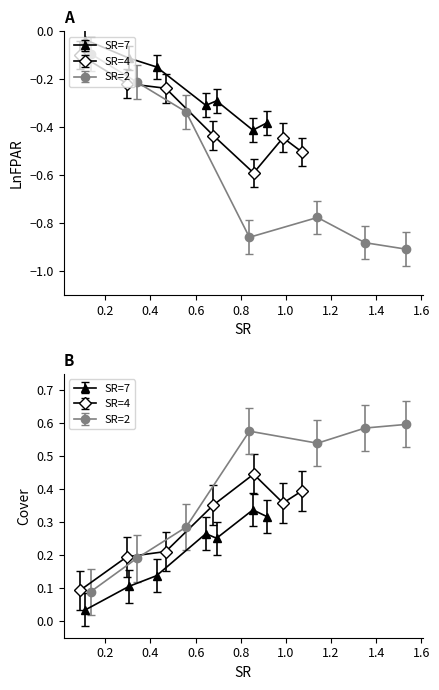

How many intersections are there between SR=7 and SR=4?

1